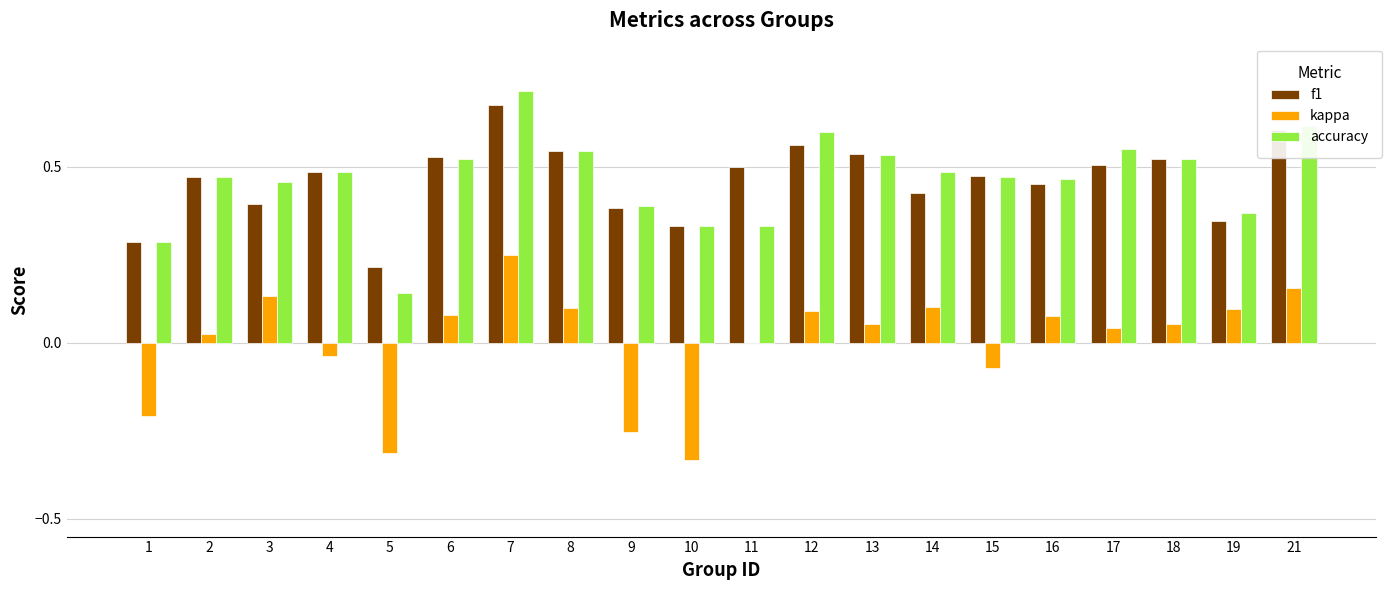

Count the number of data series in this chart.

3